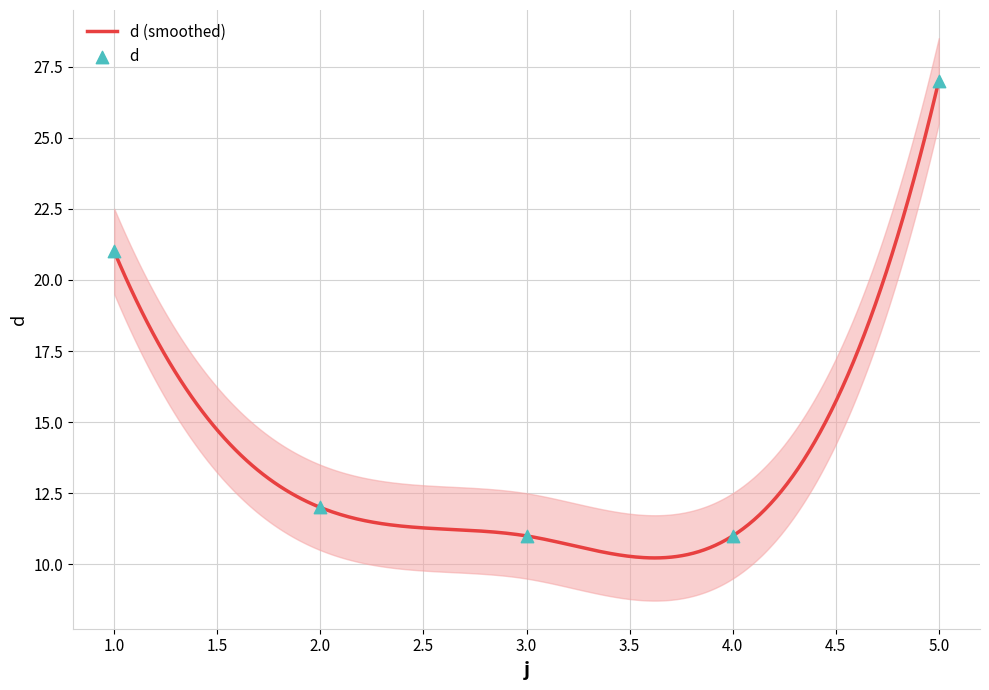

Which has a higher value, 2 or 3?

2